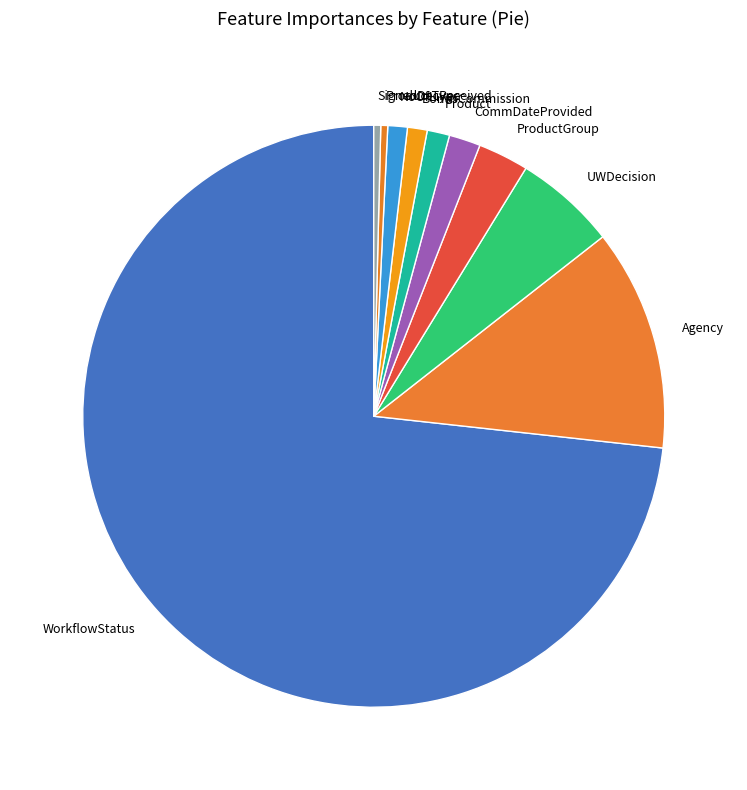

Which slice is the largest?

WorkflowStatus